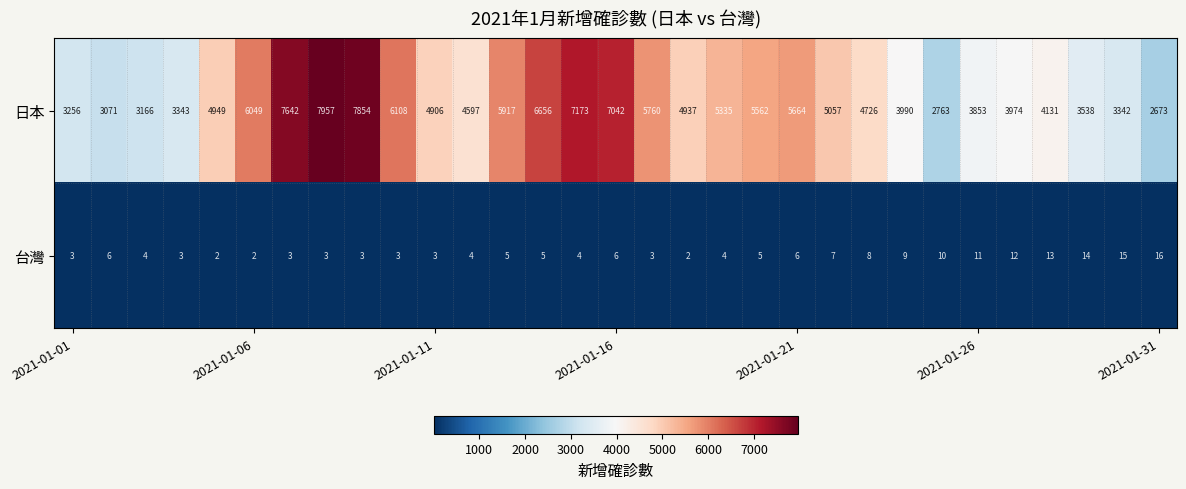

What is the maximum value shown in the chart?

7957